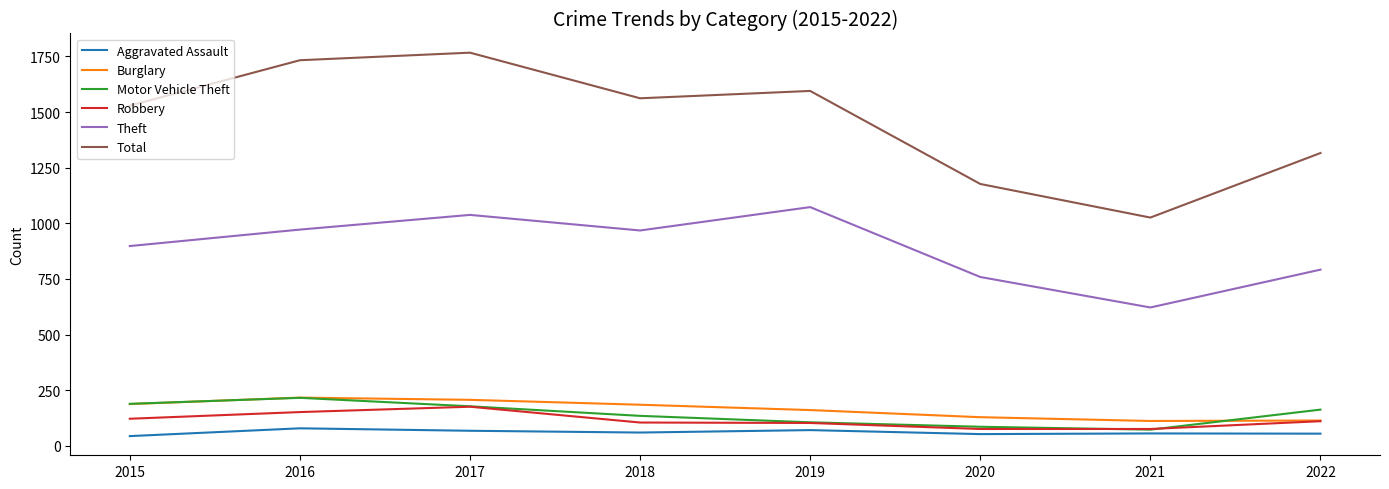

What is the lowest value of the Theft series?

622